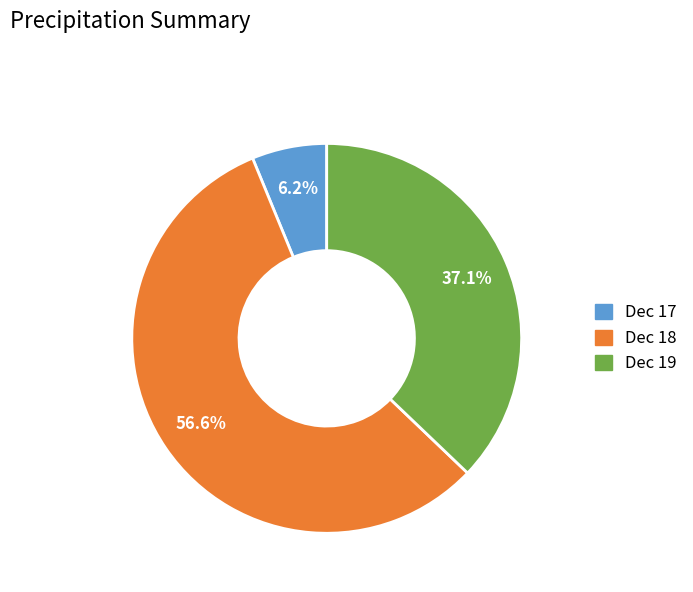

Does any single category account for the majority?

Yes